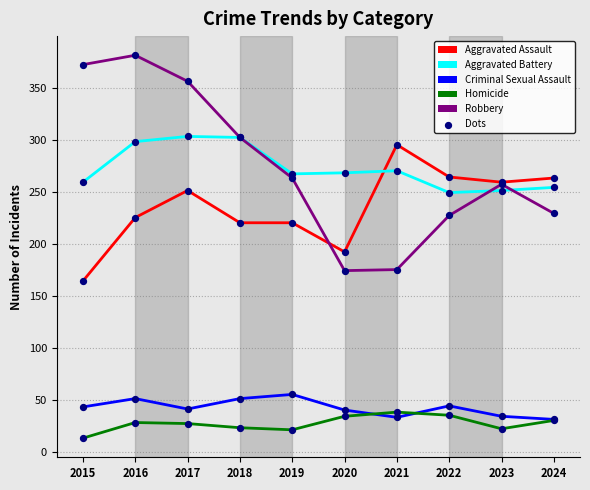

At how many categories does at least one series exceed 272?

5